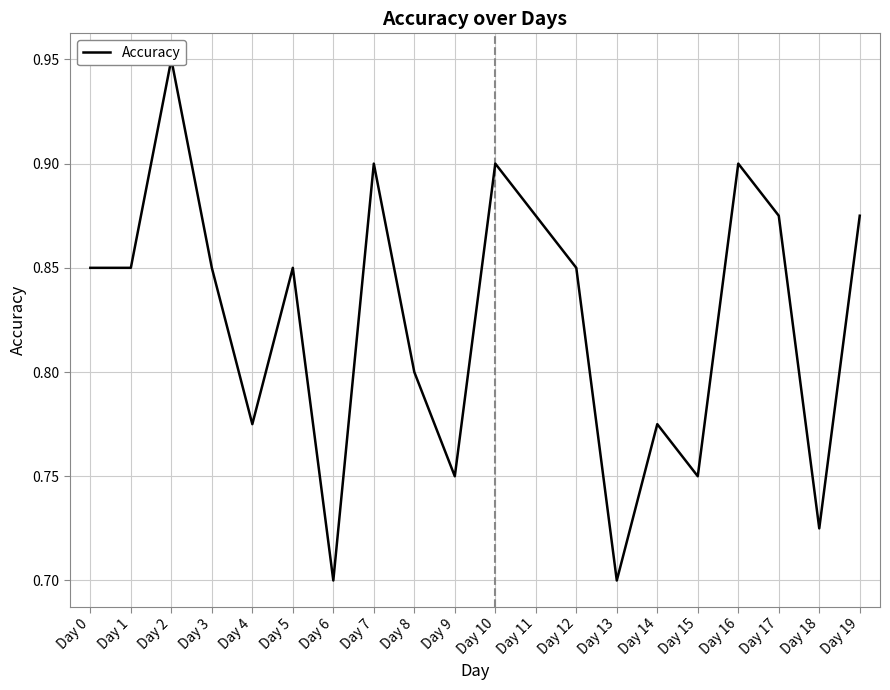

How many lines are shown in the chart?

1